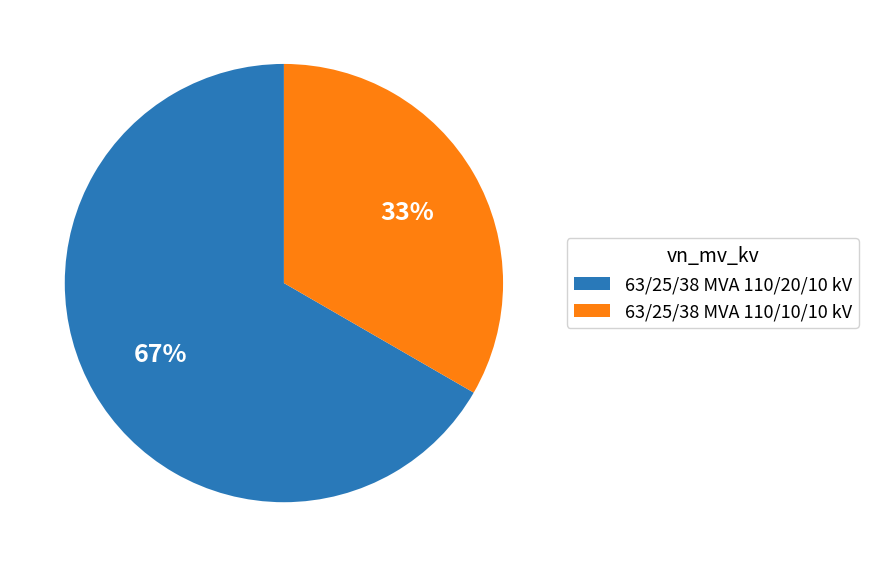

Between 63/25/38 MVA 110/20/10 kV and 63/25/38 MVA 110/10/10 kV, which is larger?

63/25/38 MVA 110/20/10 kV